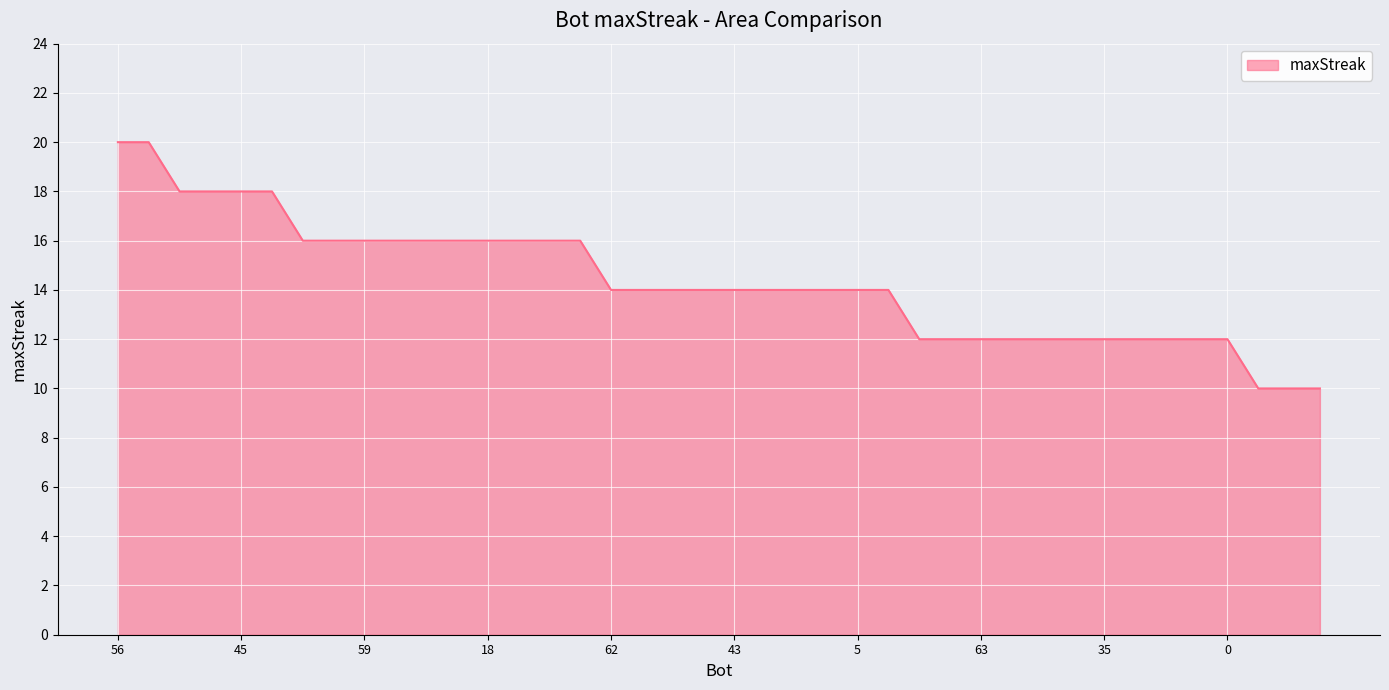

What is the maximum value shown in the chart?

20